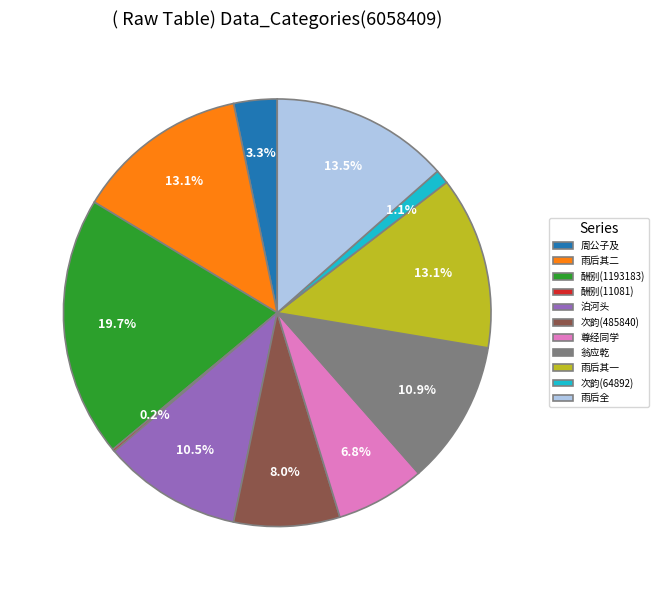

What is the largest slice in the pie chart?

酬别(1193183)